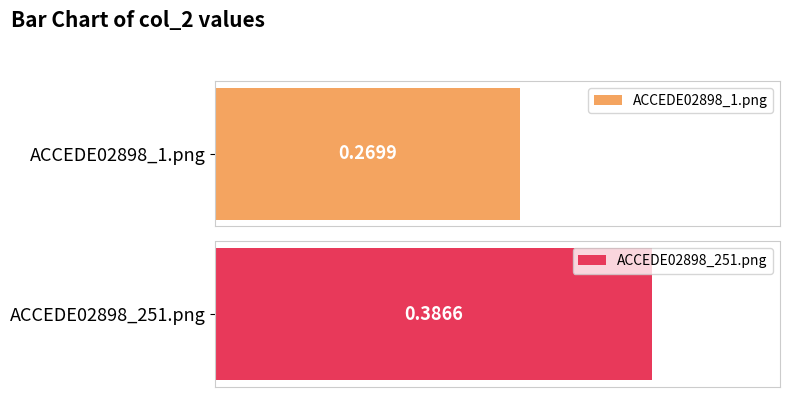

What is the difference between the maximum and minimum values?

0.1